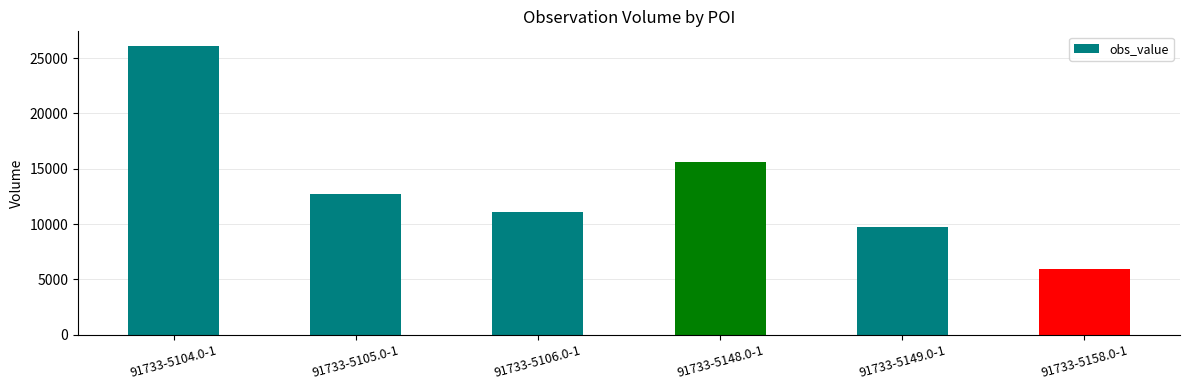

What is the smallest value displayed?

5912